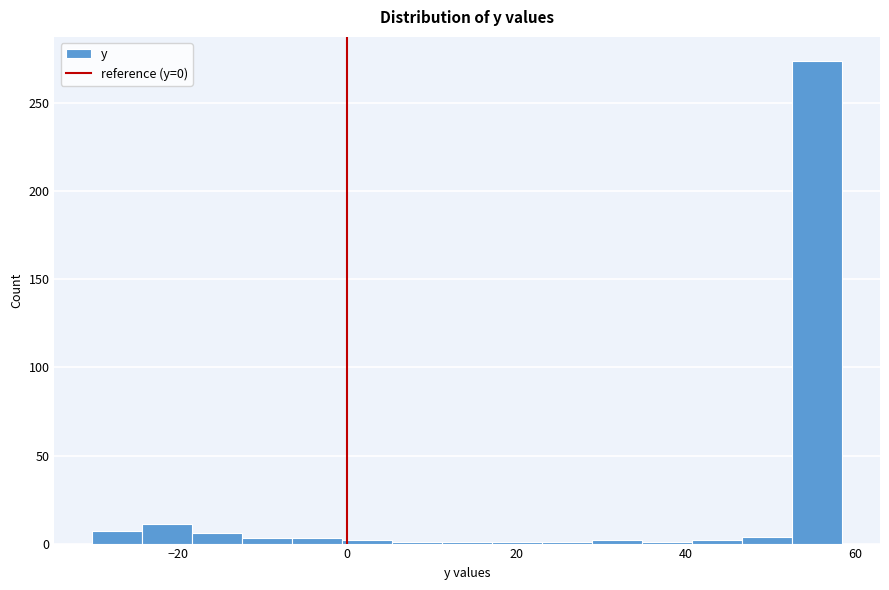

Around what value on the x-axis is the tallest bar? Give the approximate position of its centre, as read against the axis.

56